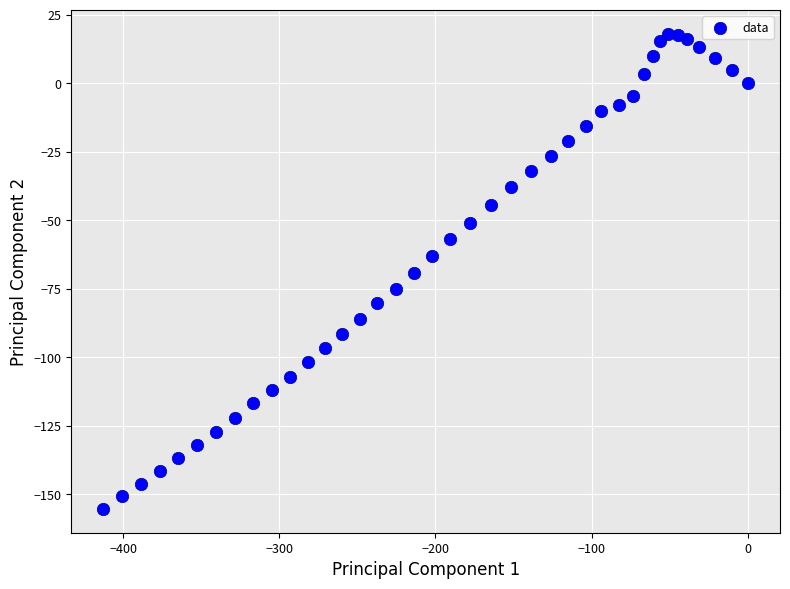

What is the range of X values (max minus min)?

412.6